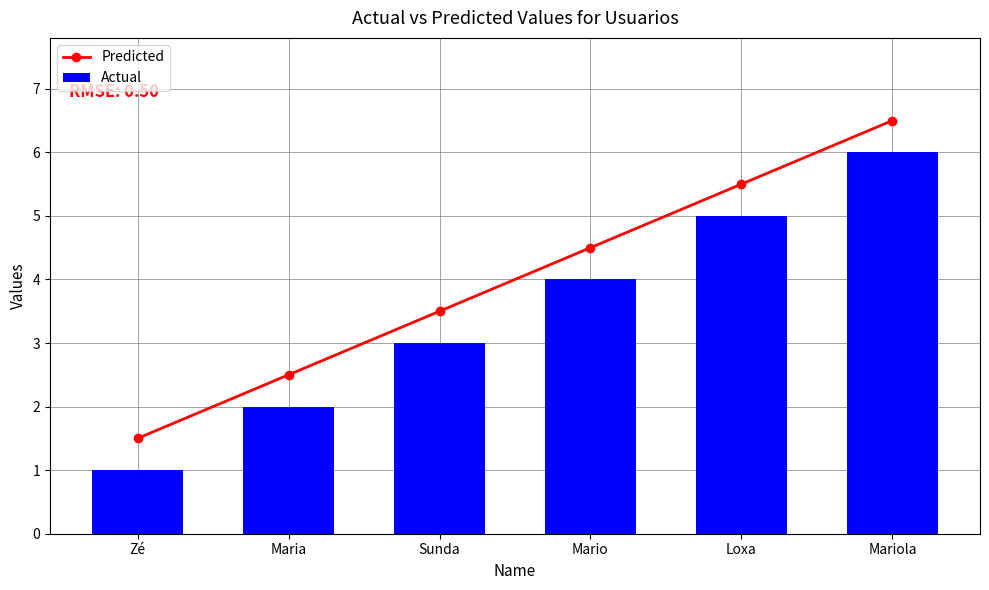

The Actual series shows 2.0 at Maria. True or false?

True